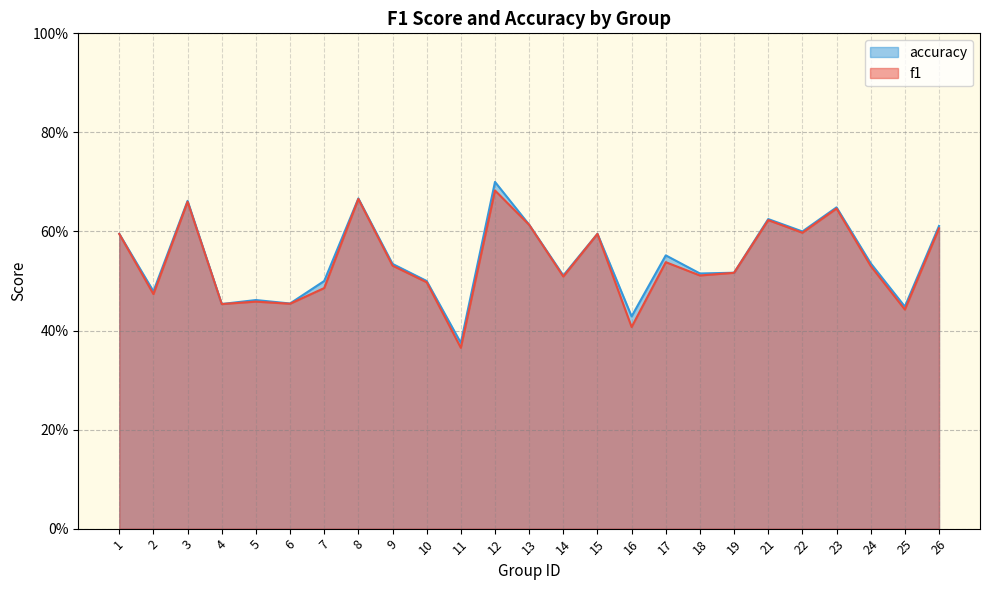

Is the value of accuracy at 10 greater than the value of f1 at 18?

No